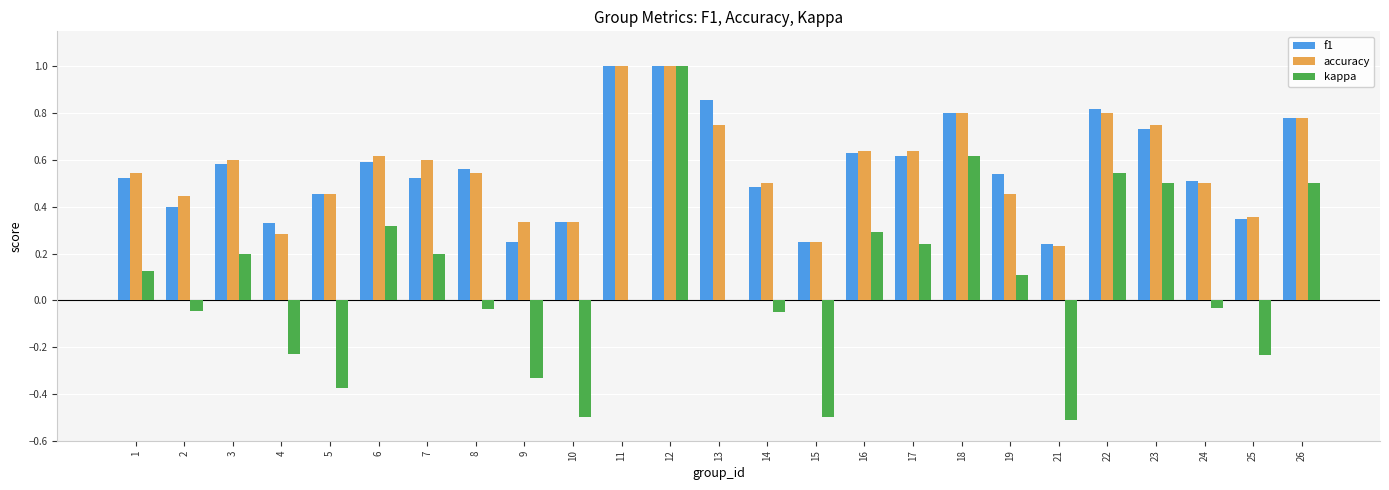

How many distinct data groups are displayed?

3